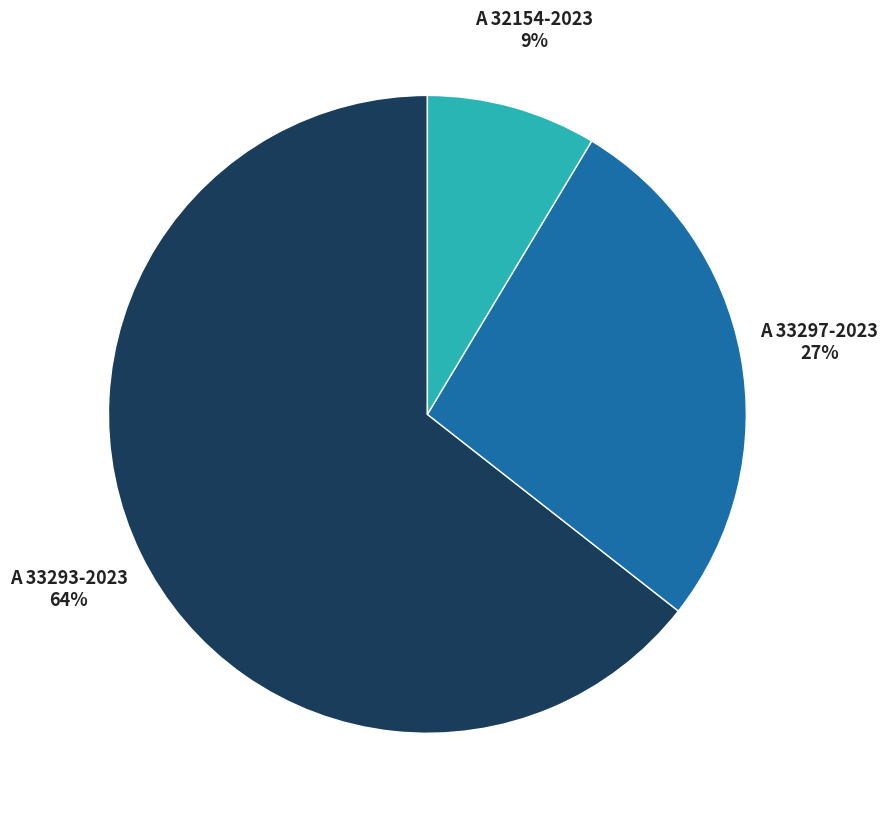

Between A 32154-2023 and A 33297-2023, which is larger?

A 33297-2023